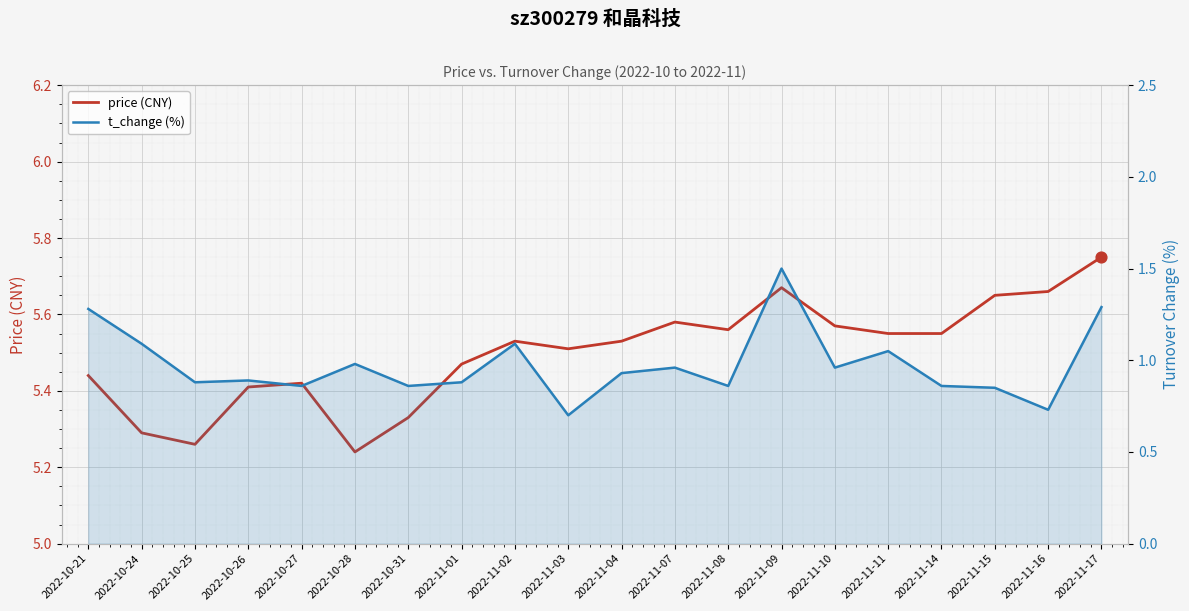

Is the value of t_change (%) at 2022-11-03 greater than the value of price (CNY) at 2022-11-04?

No